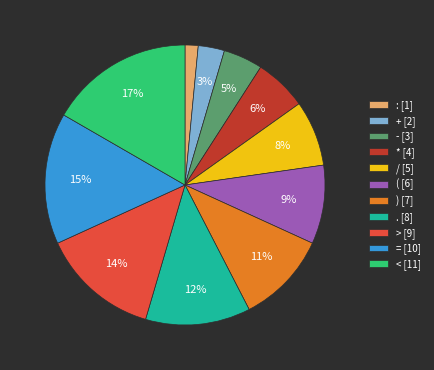

Is the sum of : [1] and . [8] greater than half?

No